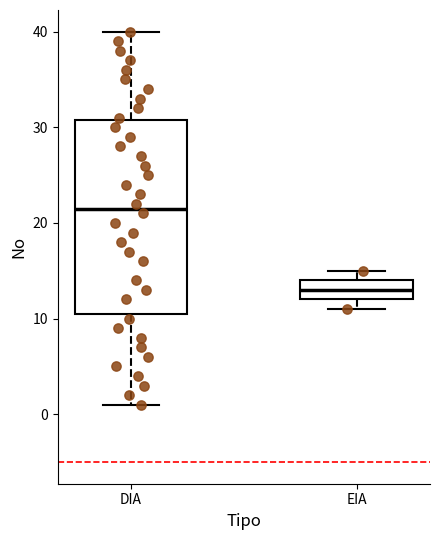

Reading left to right, transcribe this box plot: for each box, give where its median line is, the range the box spans, and where its two whiskers end, as read against the y-axis. The values are not printed on the chart, so give them approximately, as read against the axis.

DIA: median 22, box 11 to 31, whiskers 1 to 40
EIA: median 13, box 12 to 14, whiskers 11 to 15